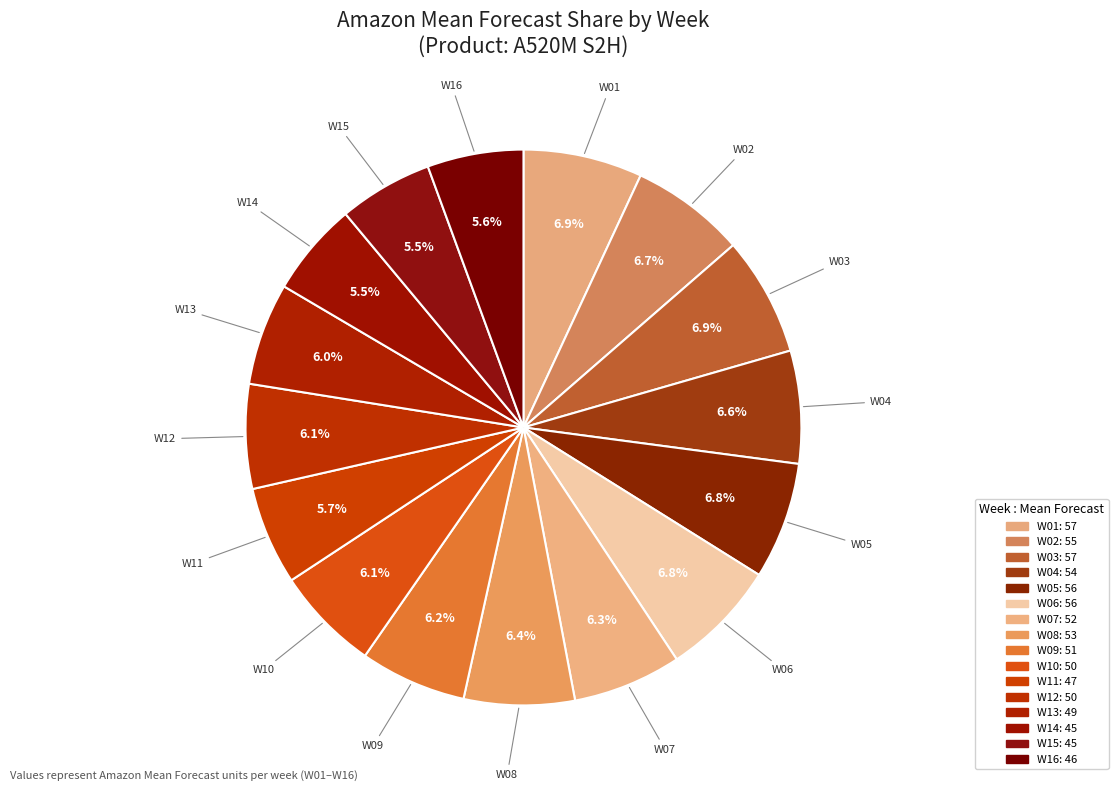

Is there a majority slice in this chart?

No